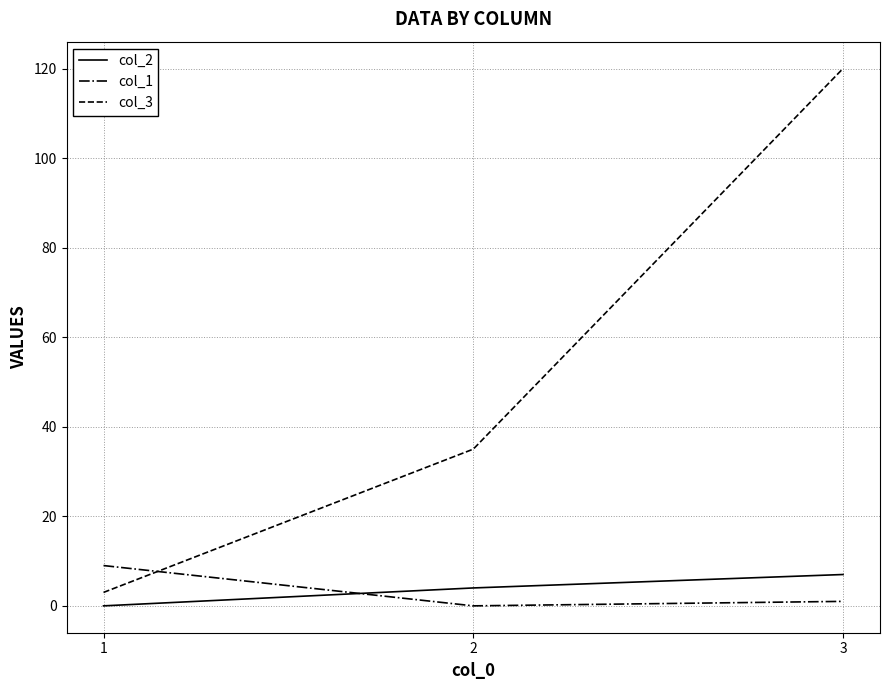

What is the difference between the maximum and minimum values in the col_2 series?

7